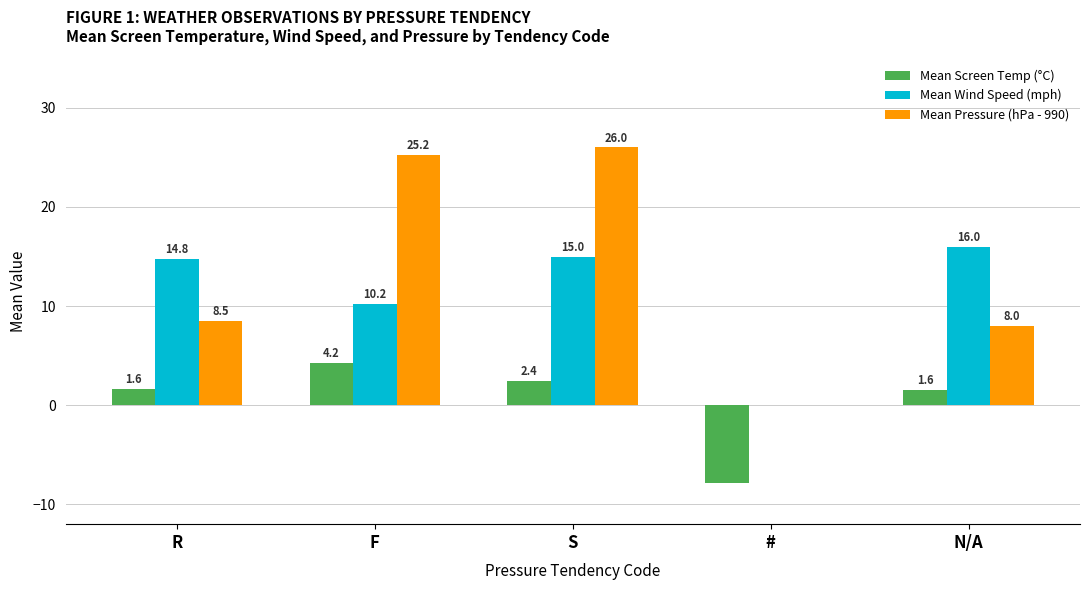

Count the number of categories in the chart.

5